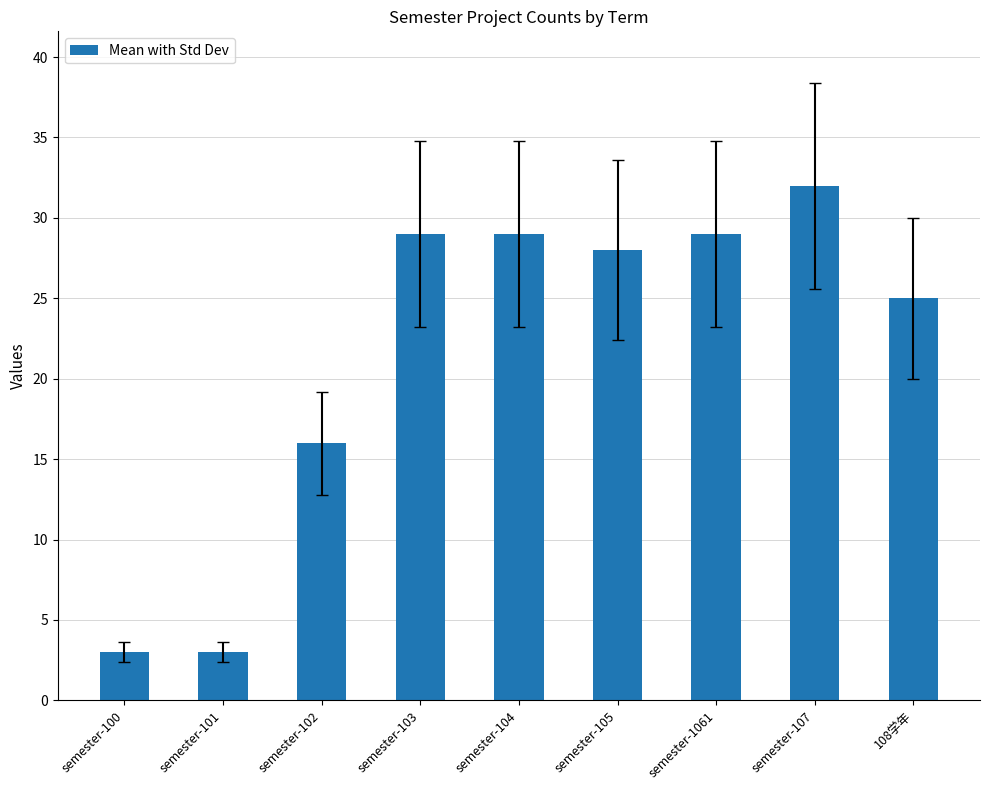

Where is the data nearest to the value 17?

semester-102